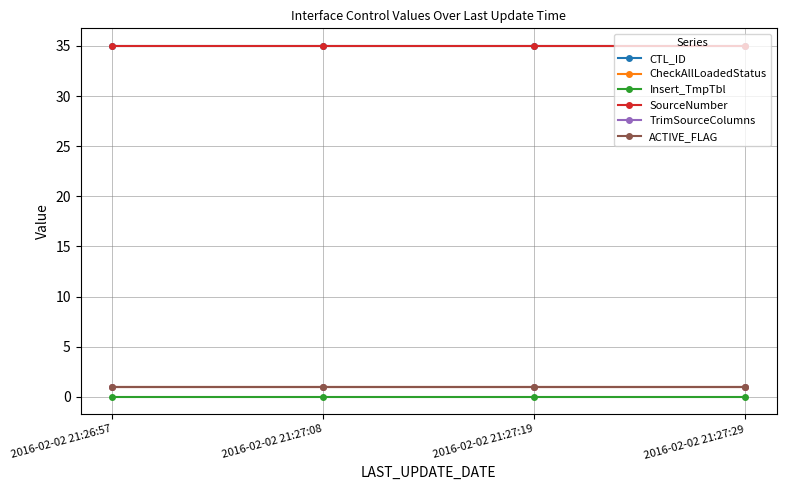

True or false: TrimSourceColumns and CTL_ID cross at least once.

False